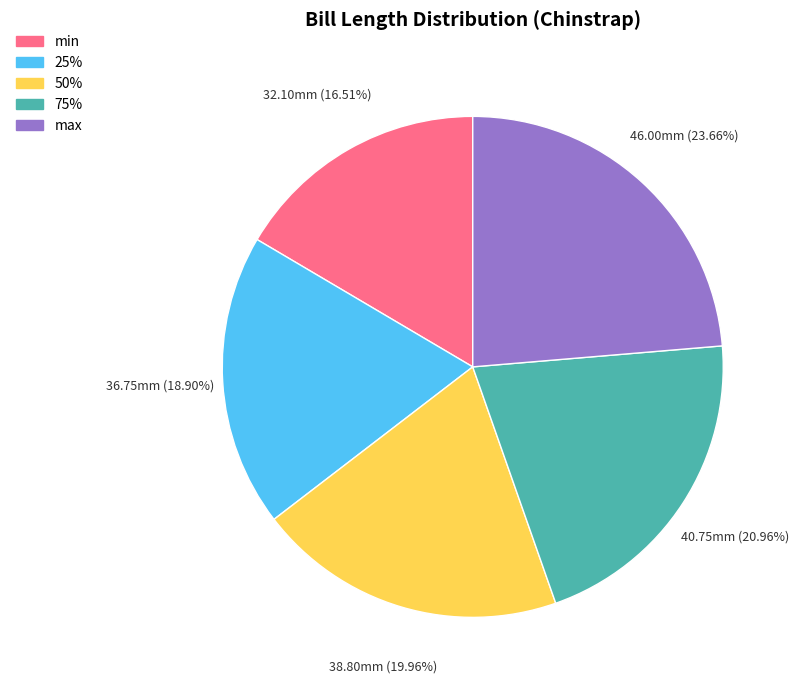

Is the sum of 25% and 50% greater than half?

No